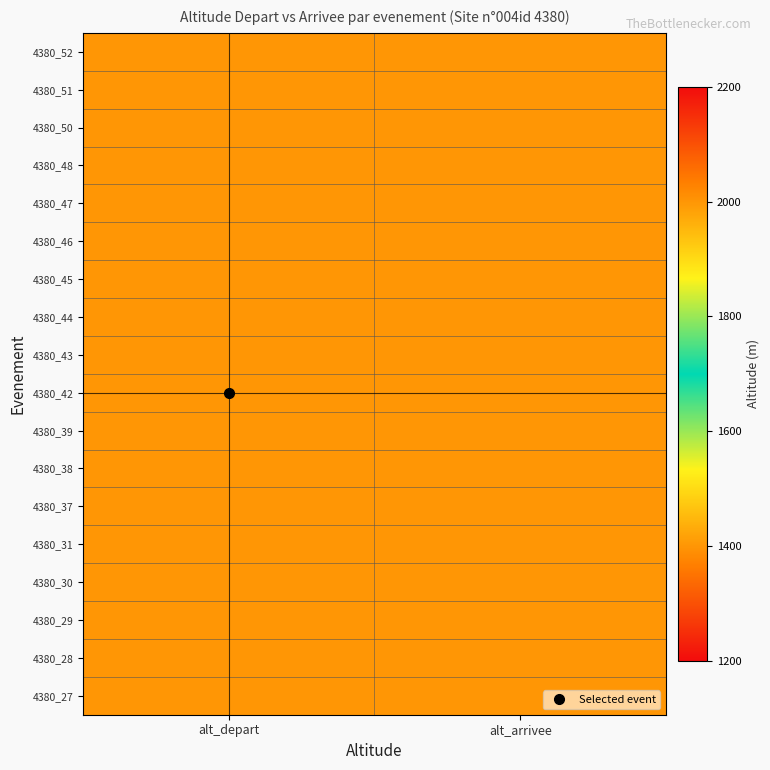

What is the minimum value shown in the chart?

1400